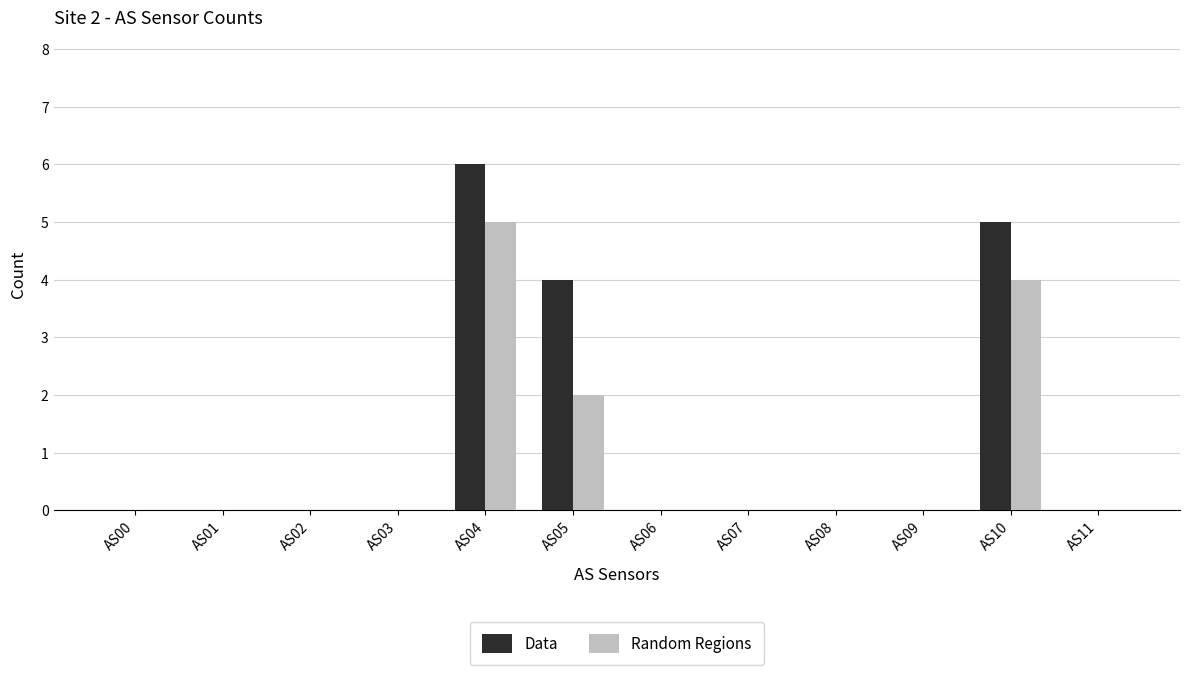

Which label corresponds to the largest value in the chart?

AS04